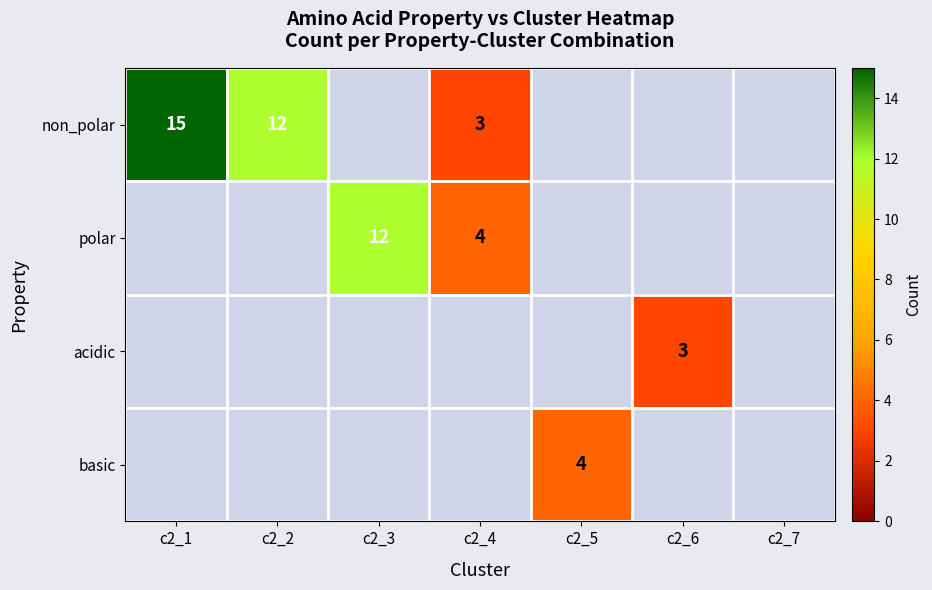

True or false: polar has a value of 19 at c2_3.

False